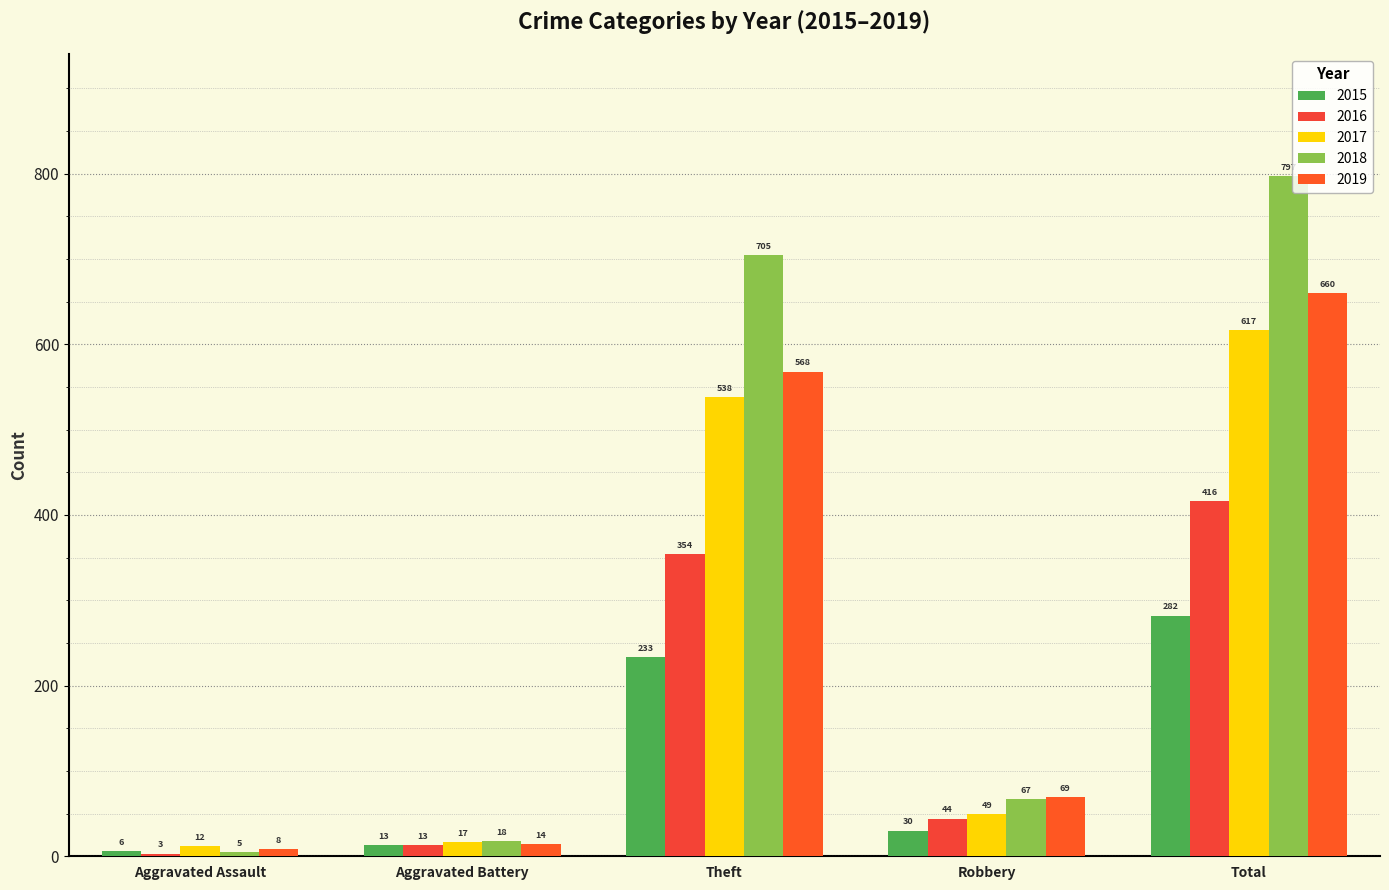

Are the bars horizontal?

No